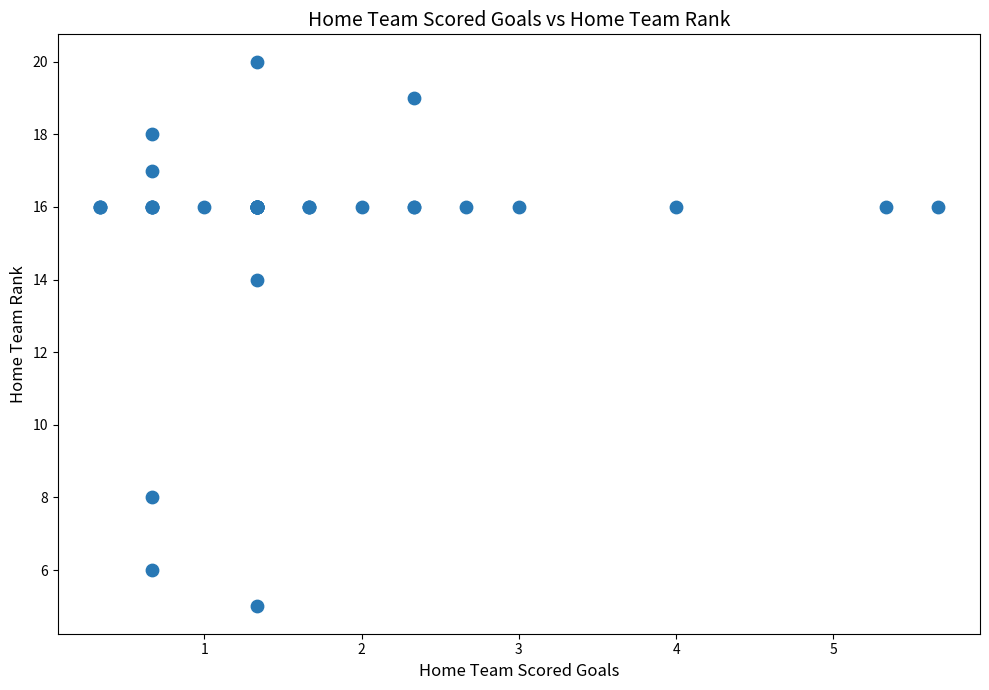

What Y value in the scatter plot is closest to 12?

14